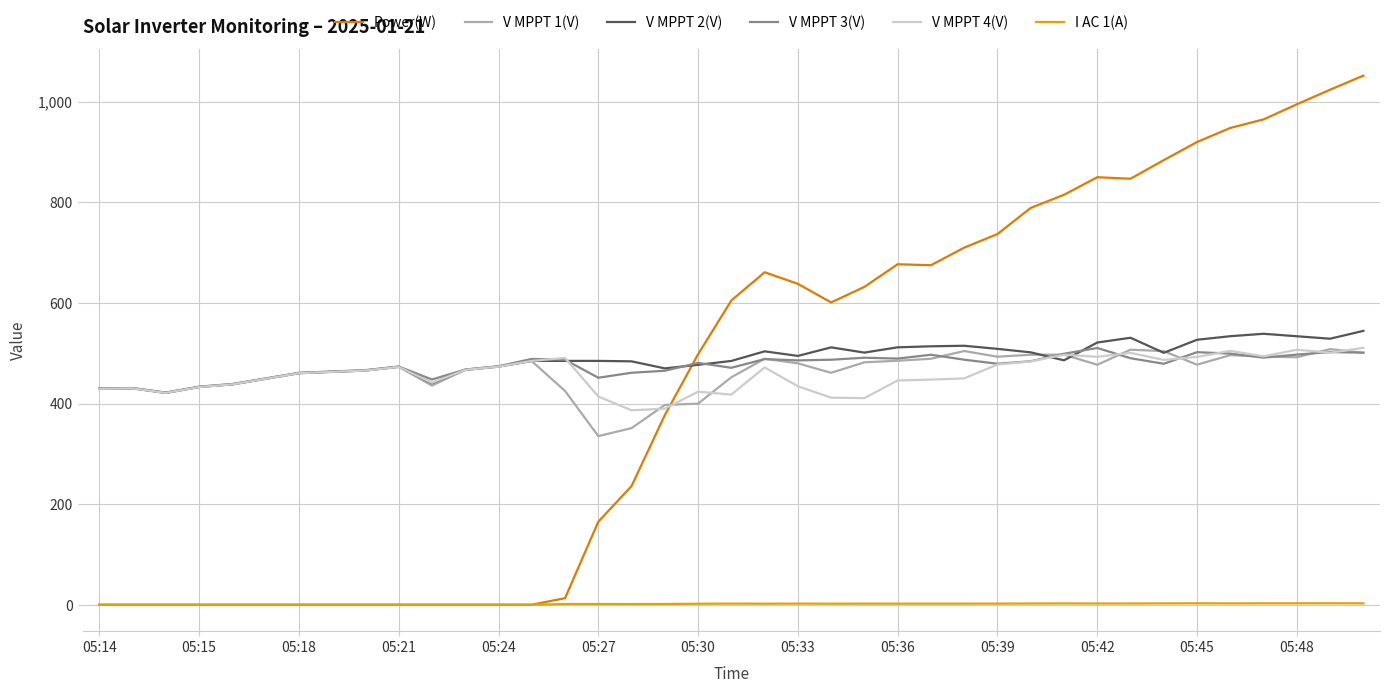

How many distinct data groups are displayed?

6